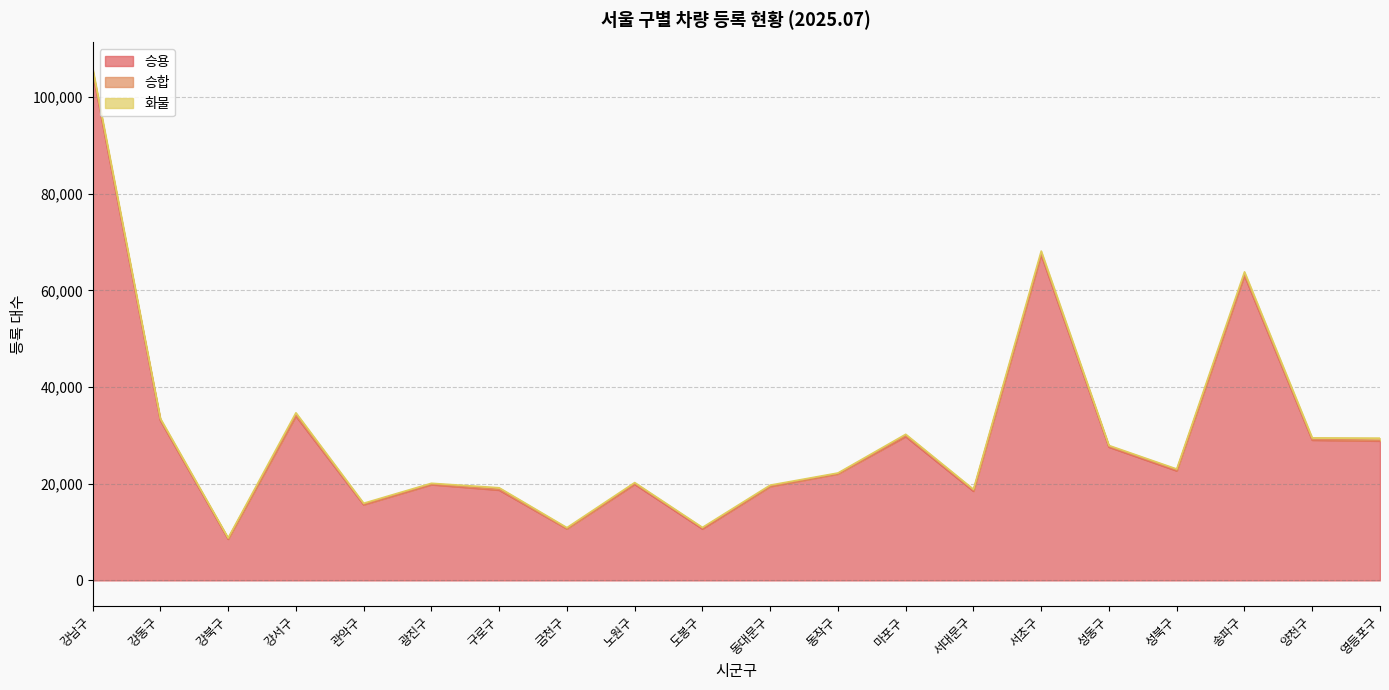

Which category has the lowest value in the 승합 series?

금천구